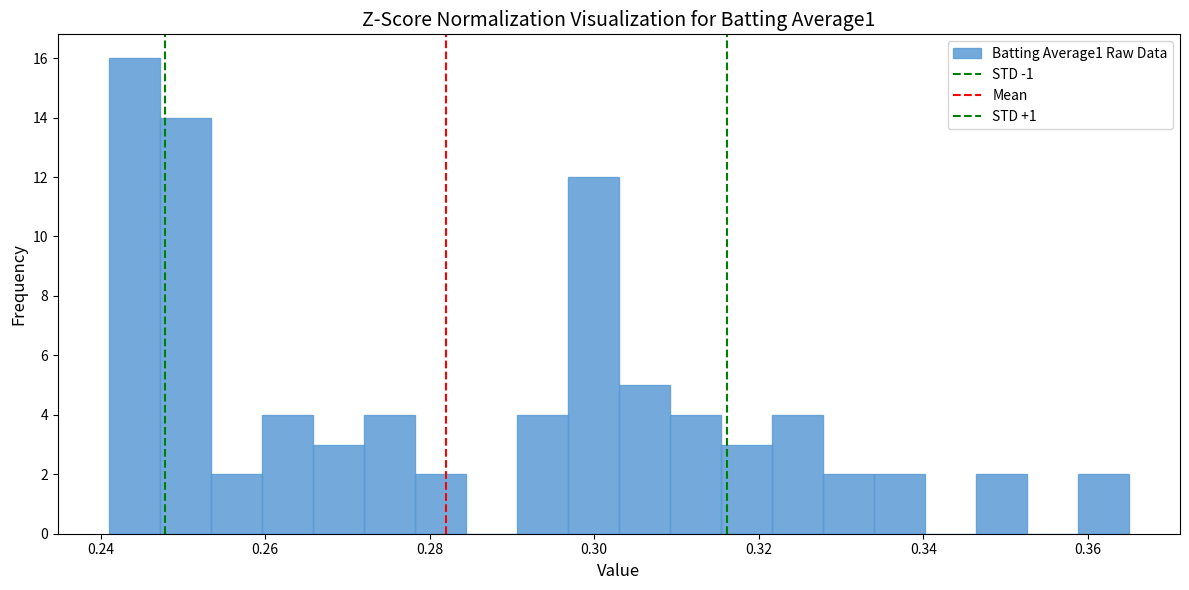

Around what value on the x-axis is the tallest bar? Give the approximate position of its centre, as read against the axis.

0.244